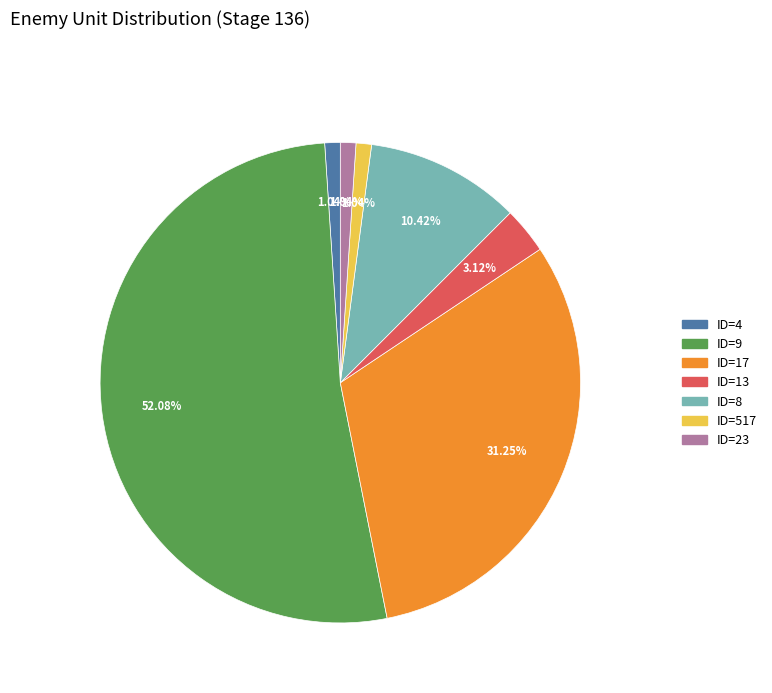

How many slices are in this pie chart?

7